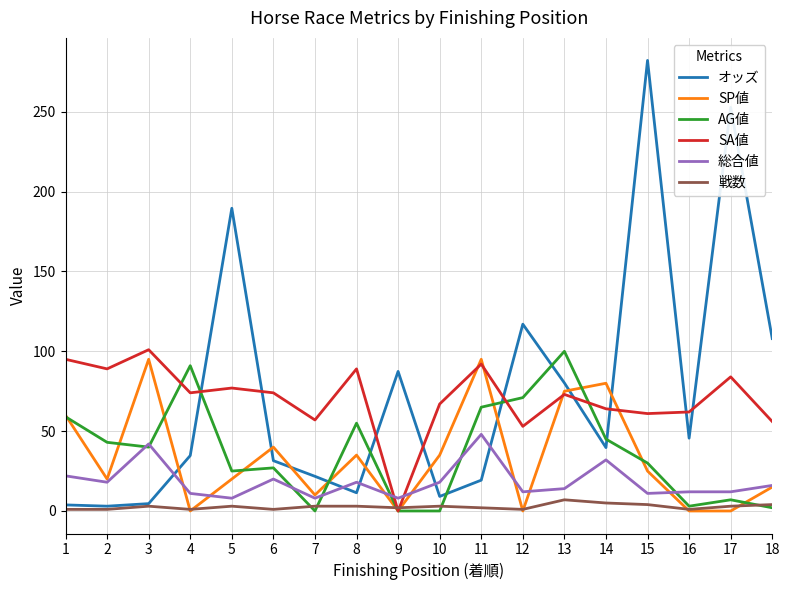

At how many categories does at least one series exceed 245?

2